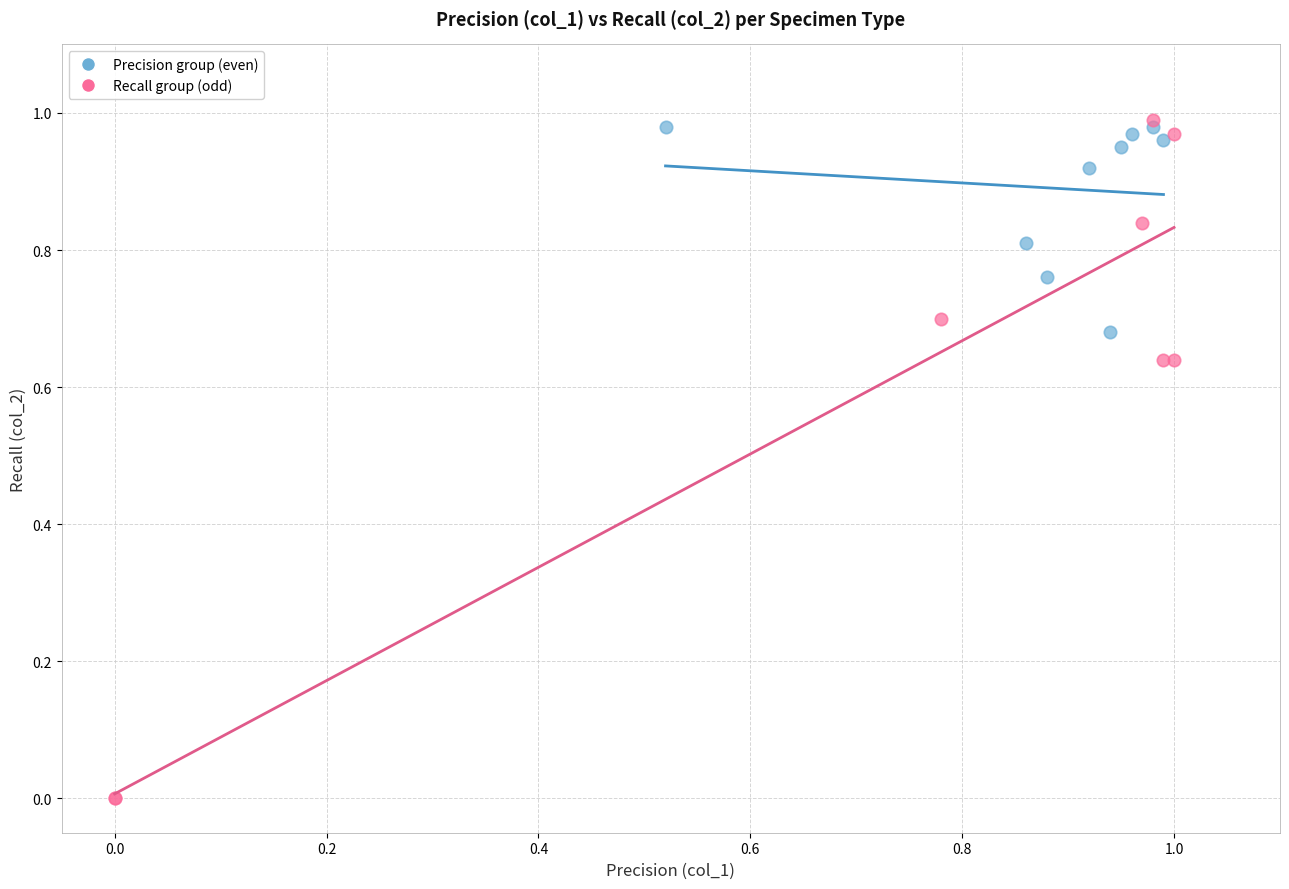

Which series contains the lowest Y value?

Recall group (odd)